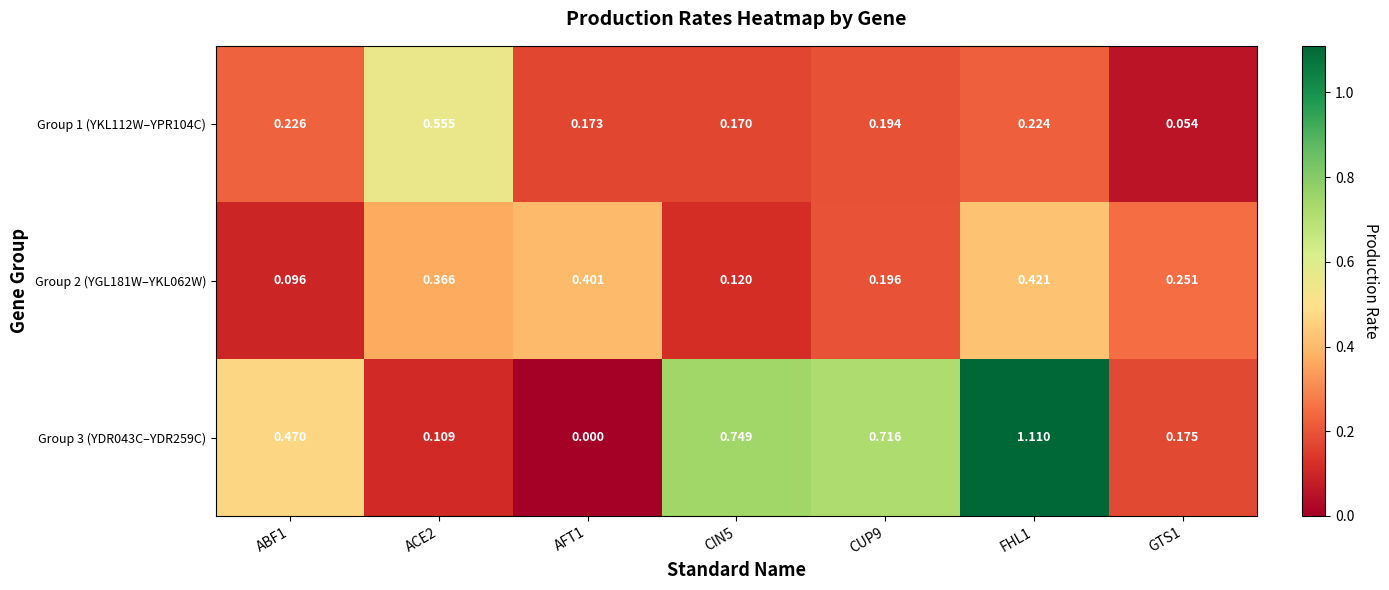

Is the value of Group 1 (YKL112W–YPR104C) at AFT1 greater than the value of Group 3 (YDR043C–YDR259C) at AFT1?

Yes